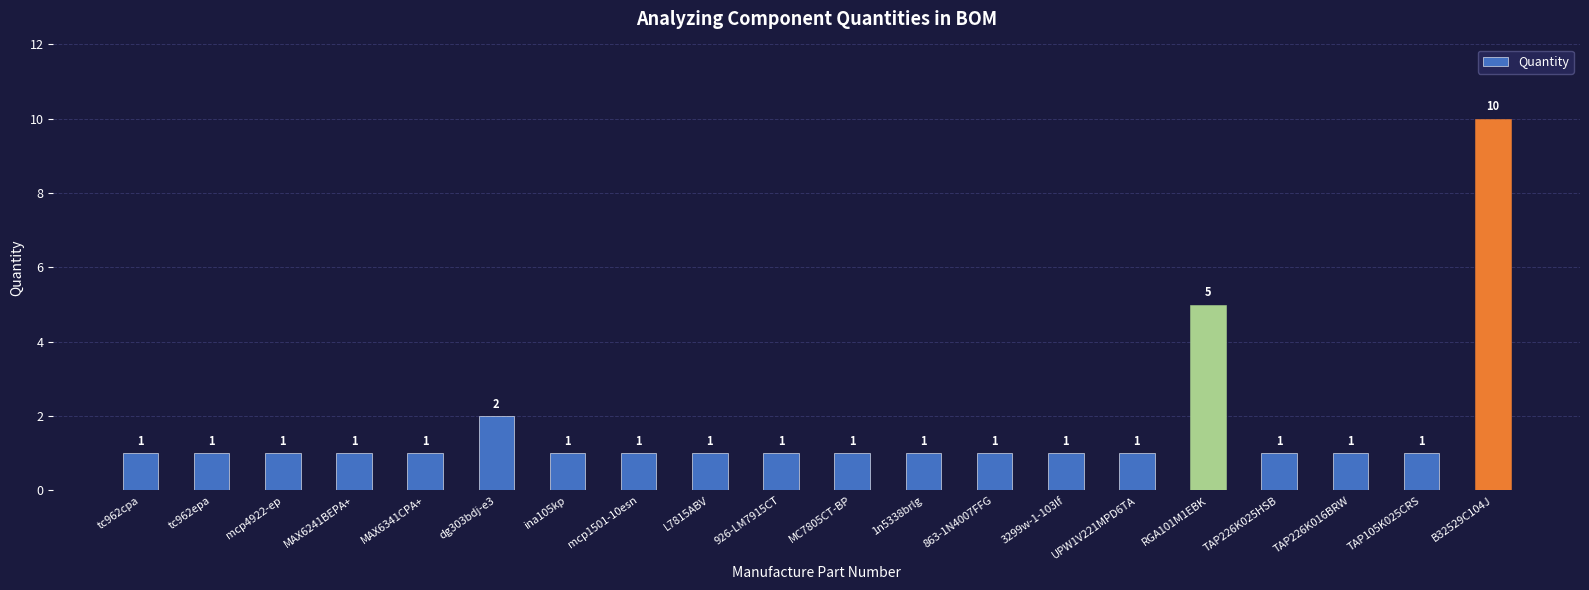

Reading left to right, list all the values displayed in this chart.

tc962cpa=1	tc962epa=1	mcp4922-ep=1	MAX6241BEPA+=1	MAX6341CPA+=1	dg303bdj-e3=2	ina105kp=1	mcp1501-10esn=1	L7815ABV=1	926-LM7915CT=1	MC7805CT-BP=1	1n5338brlg=1	863-1N4007FFG=1	3299w-1-103lf=1	UPW1V221MPD6TA=1	RGA101M1EBK=5	TAP226K025HSB=1	TAP226K016BRW=1	TAP105K025CRS=1	B32529C104J=10